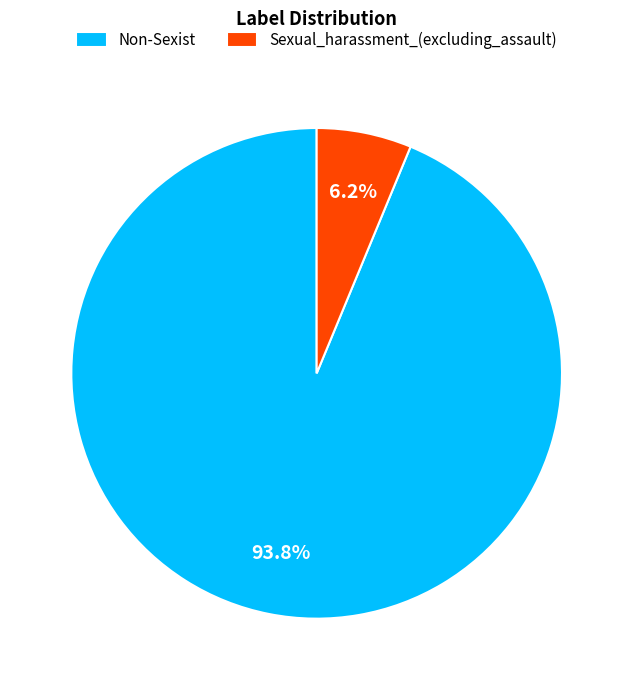

Which slice is the largest?

Non-Sexist